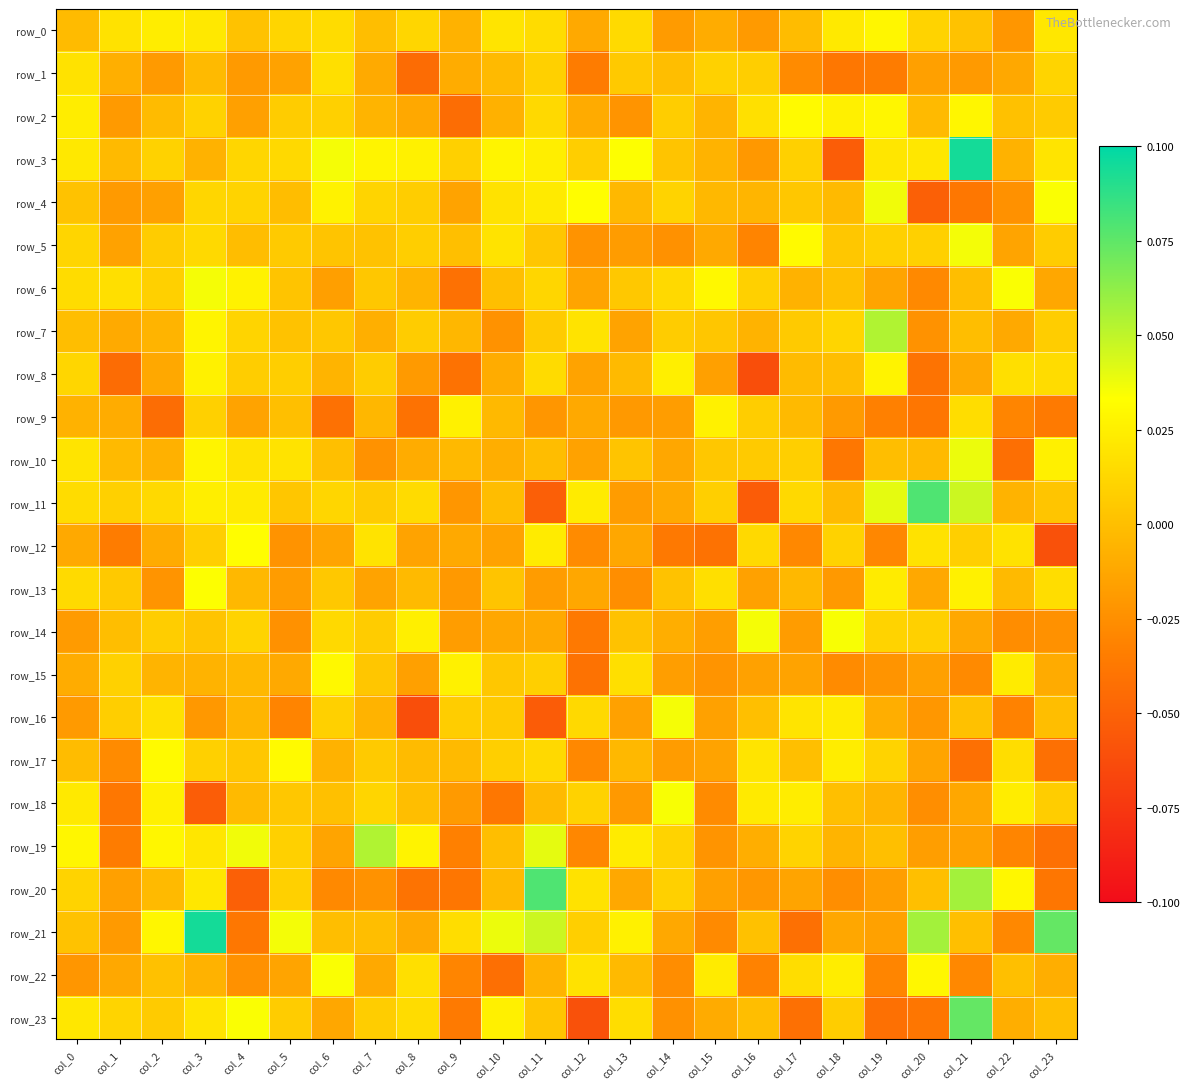

True or false: row_18 has a value of 0.0 at col_16.

True